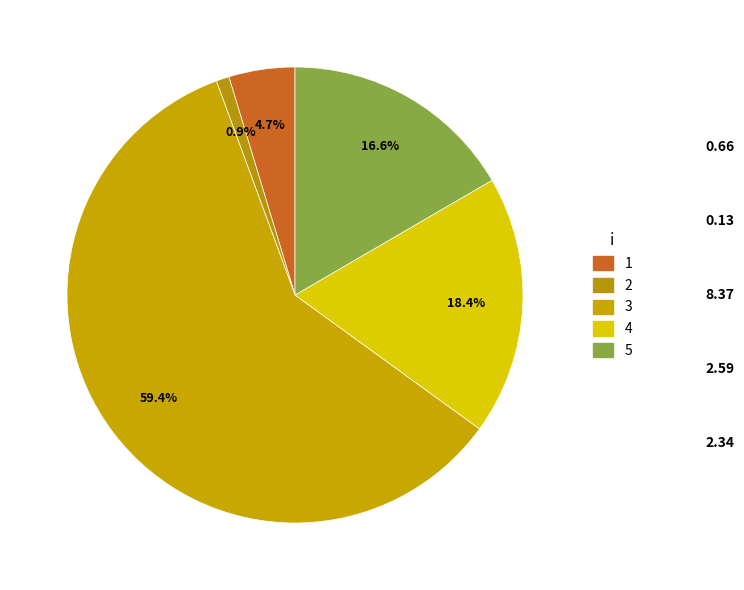

Does 3 account for over 50% of the chart?

Yes